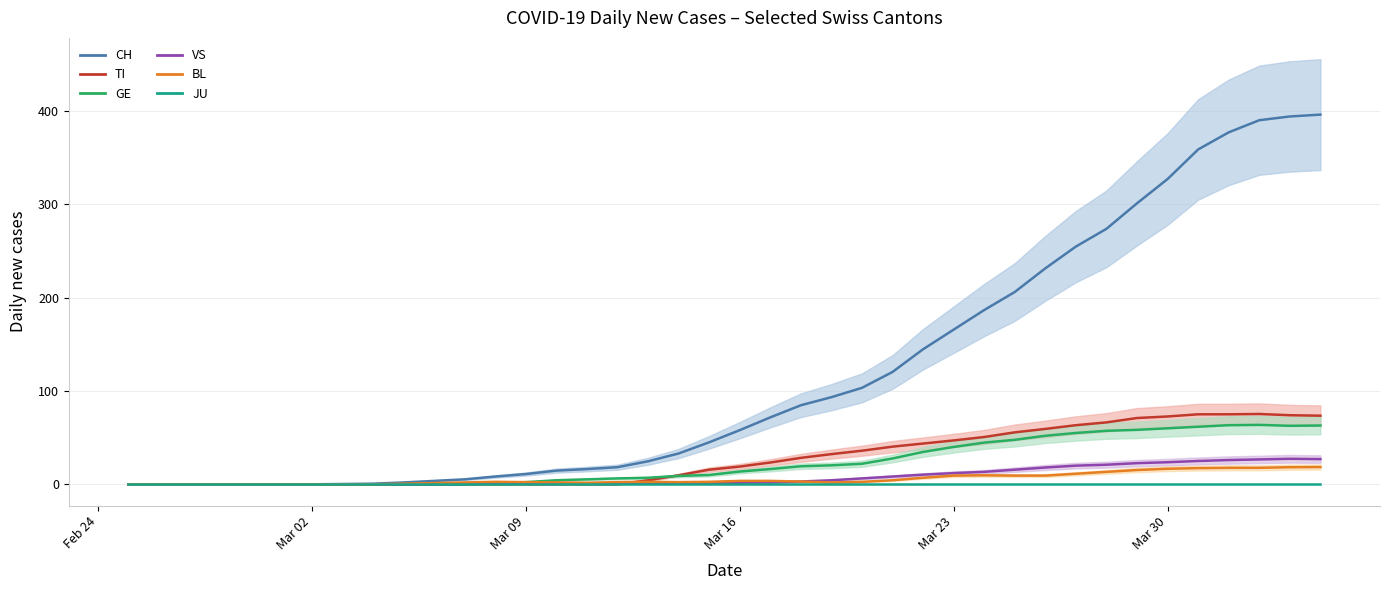

True or false: VS and JU intersect in this chart.

False